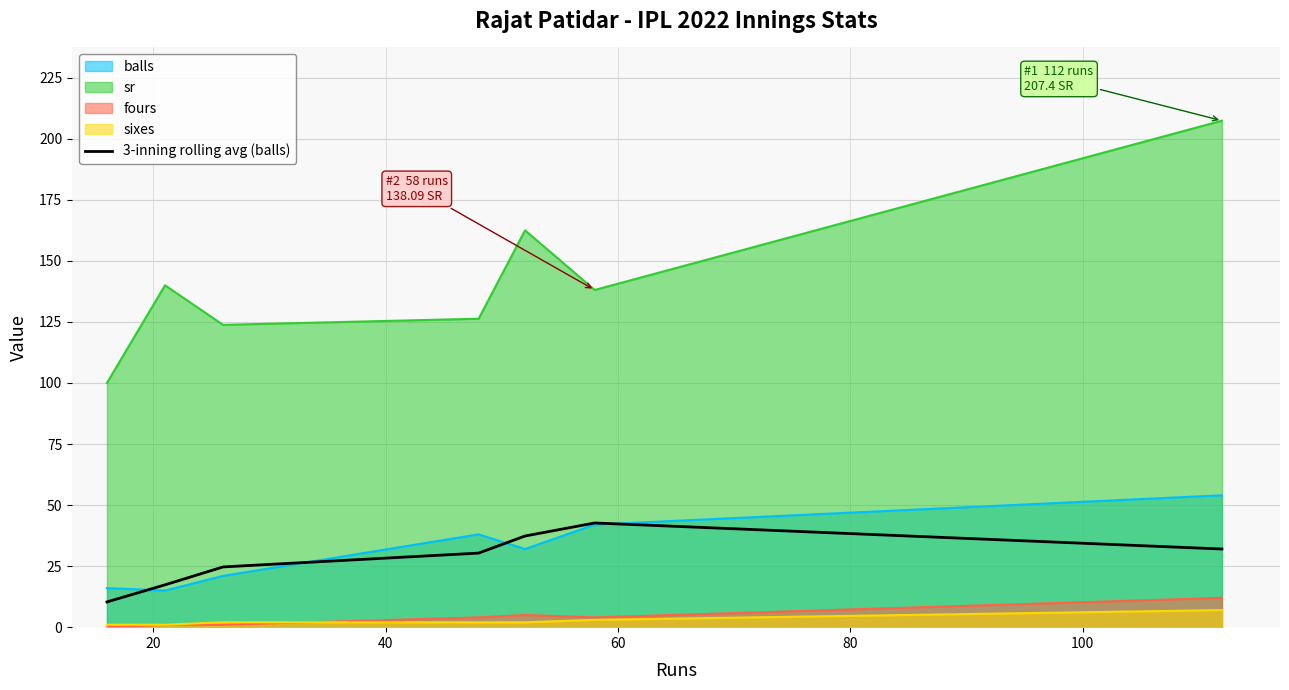

Which series has the largest total across all categories?

sr